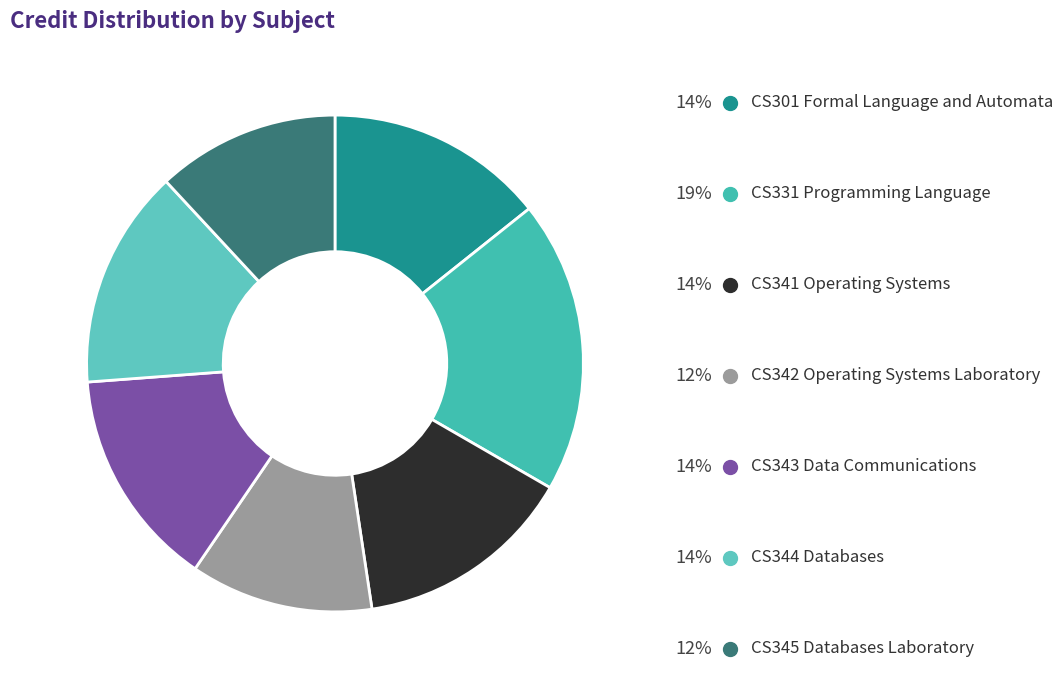

Rank the categories by value from lowest to highest.

CS342 Operating Systems Laboratory, CS345 Databases Laboratory, CS301 Formal Language and Automata, CS341 Operating Systems, CS343 Data Communications, CS344 Databases, CS331 Programming Language